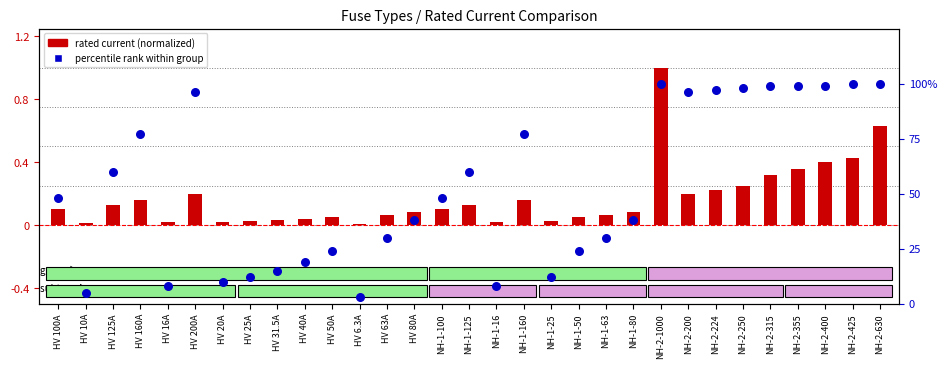

Which series has the widest spread of Y values?

rated current (normalized)